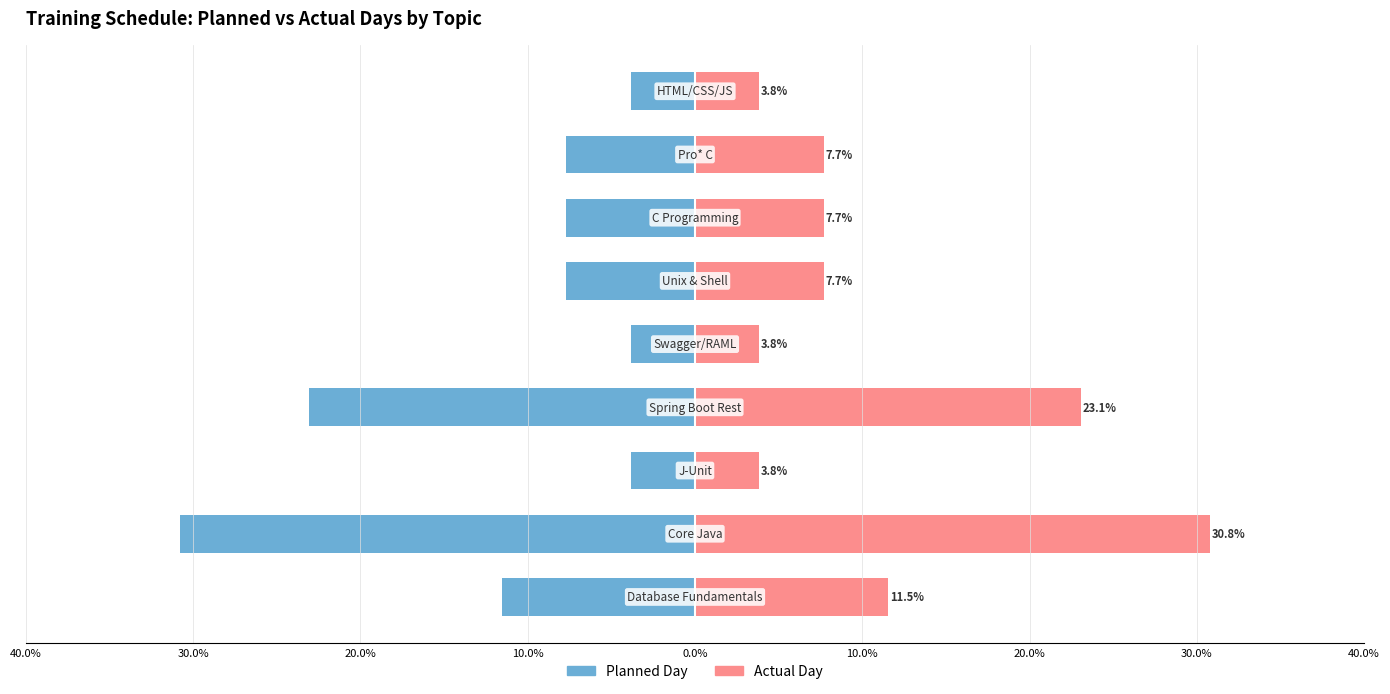

Are the bars grouped side by side (vs. stacked)?

Yes